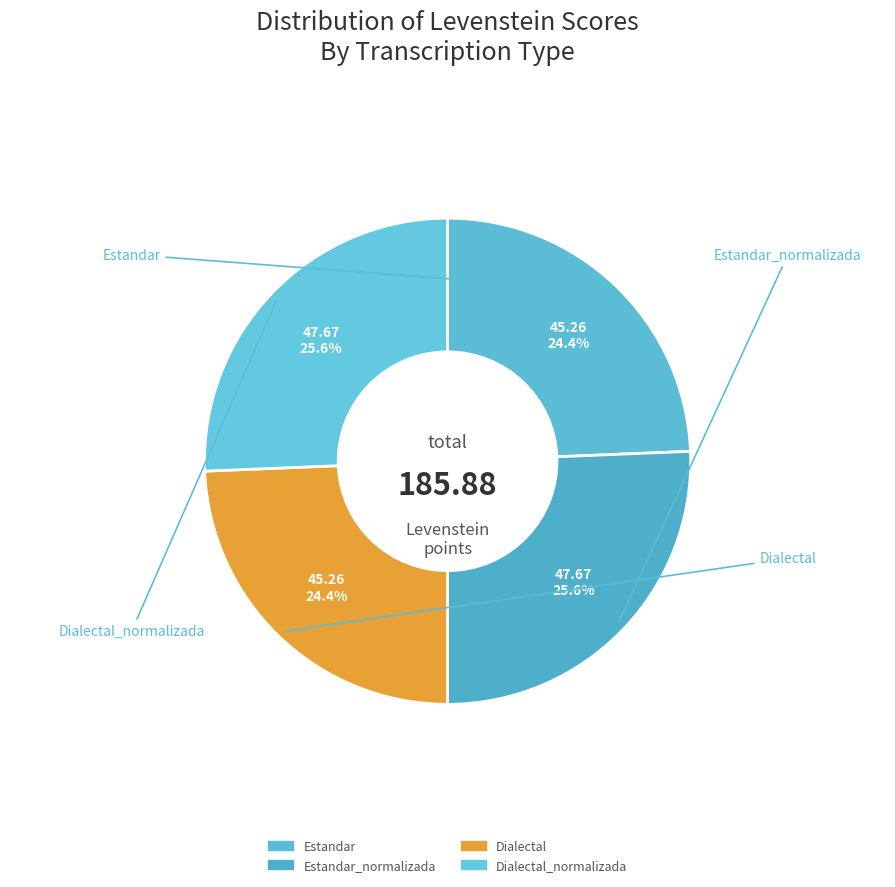

How many segments does this pie chart have?

4